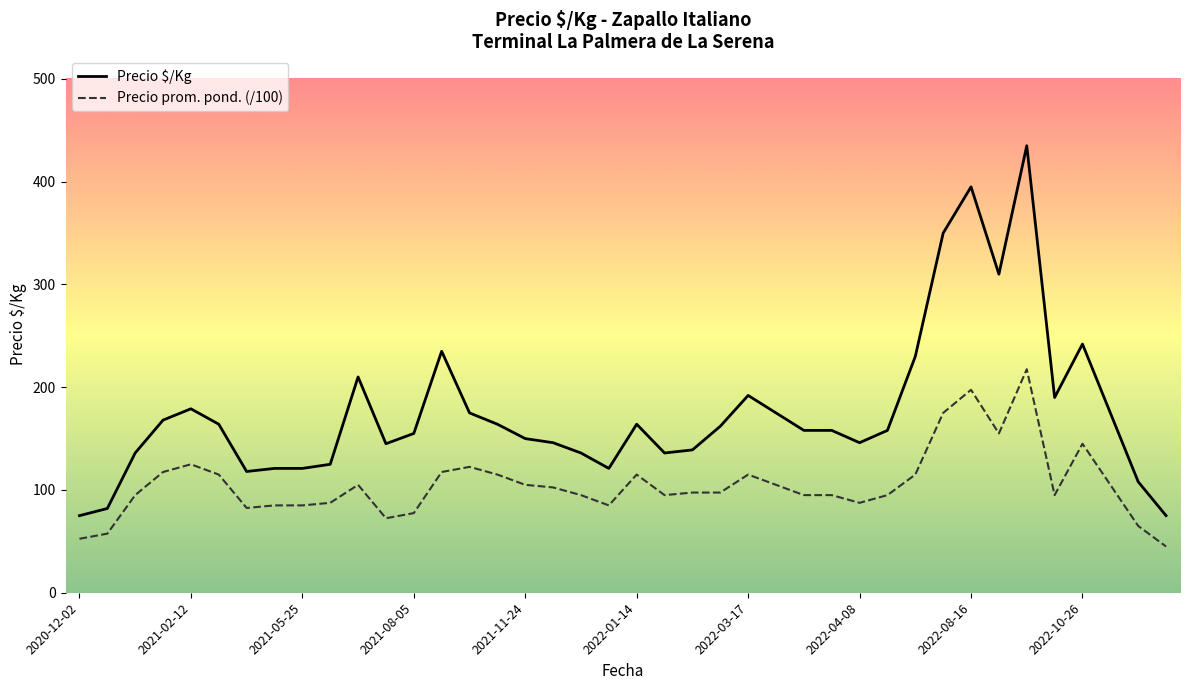

Which series has the widest spread of values?

Precio $/Kg